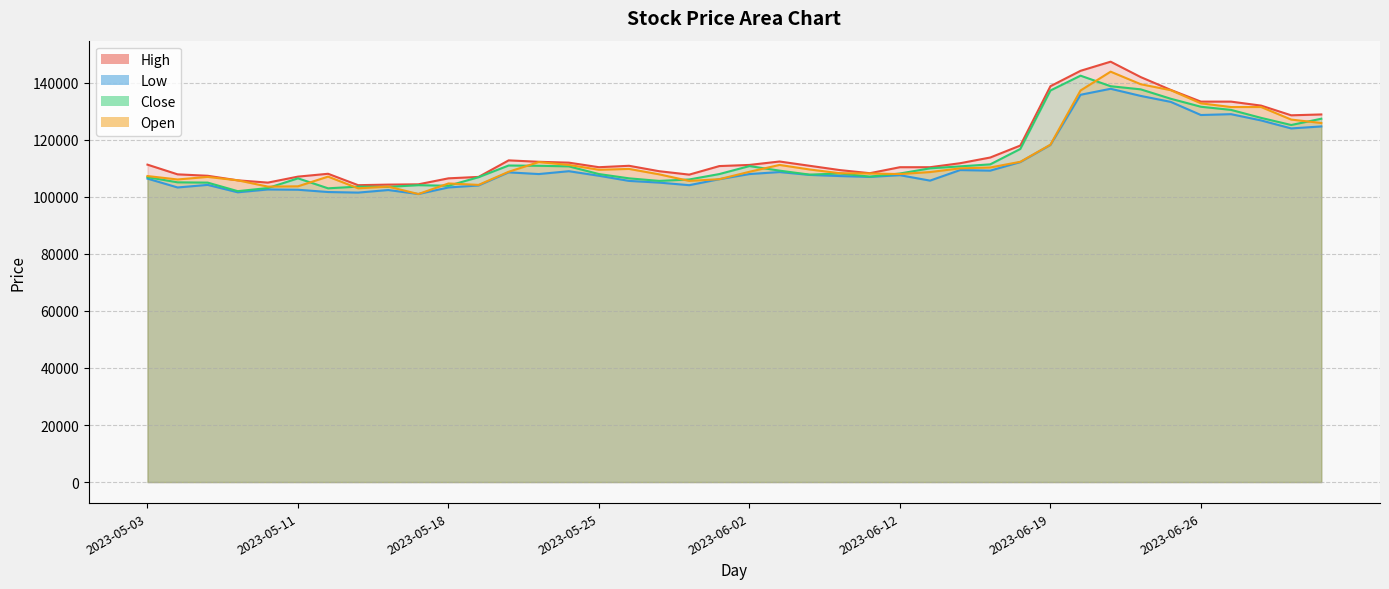

True or false: Low and Open intersect in this chart.

False